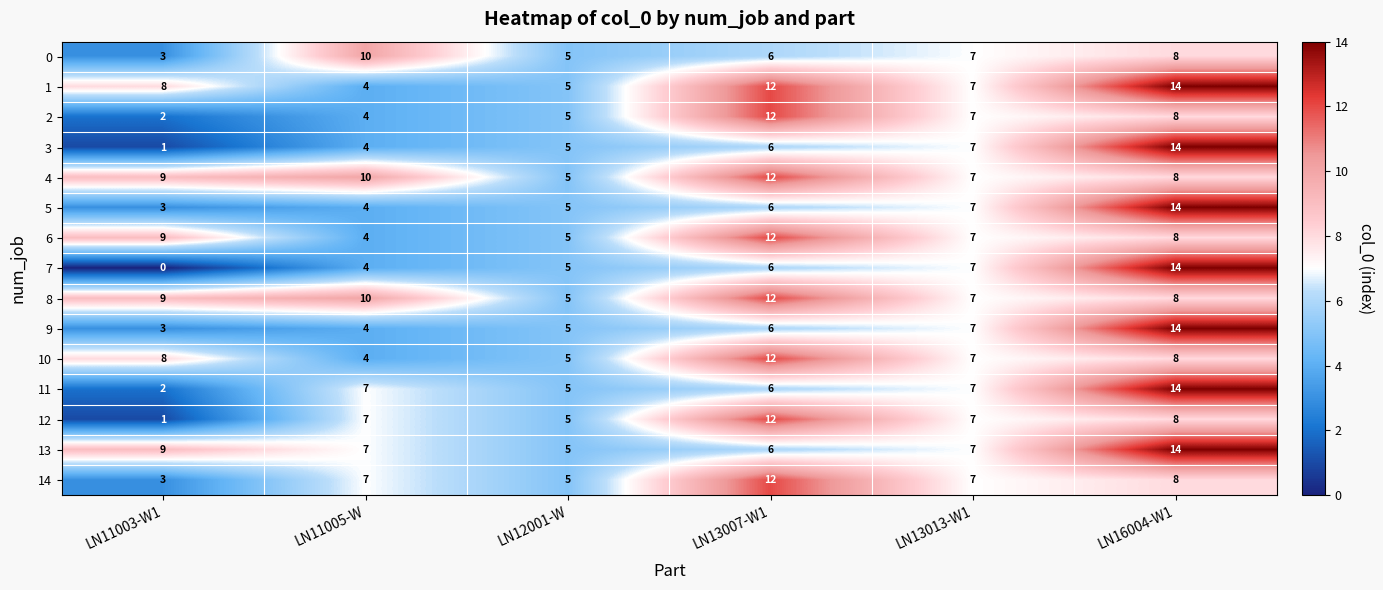

What is the sum of all 8 values?

51